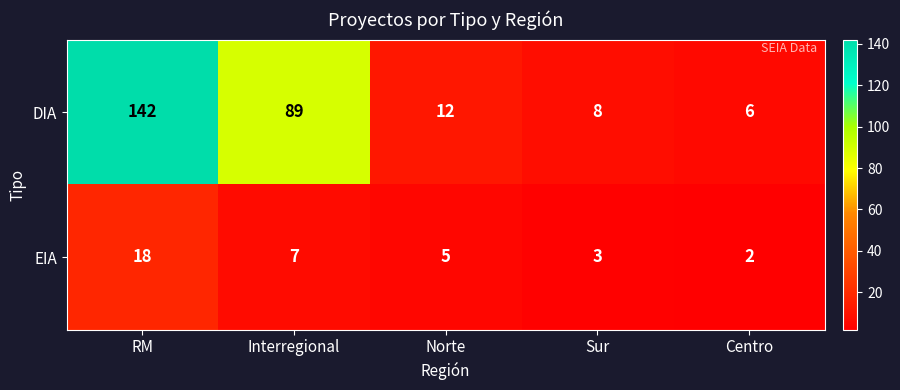

Reading right to left, what are all the values shown in this chart?

DIA: Centro=6	Sur=8	Norte=12	Interregional=89	RM=142
EIA: Centro=2	Sur=3	Norte=5	Interregional=7	RM=18